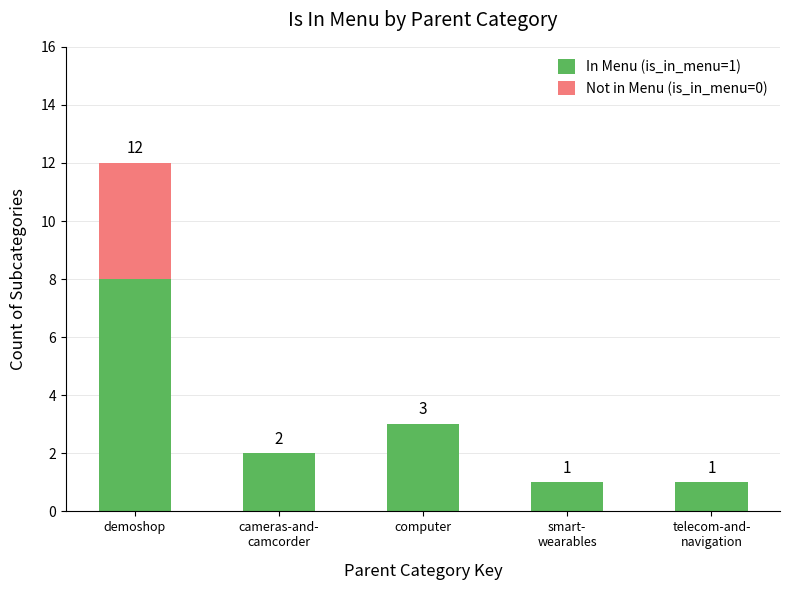

What is the sum of all In Menu (is_in_menu=1) values?

15